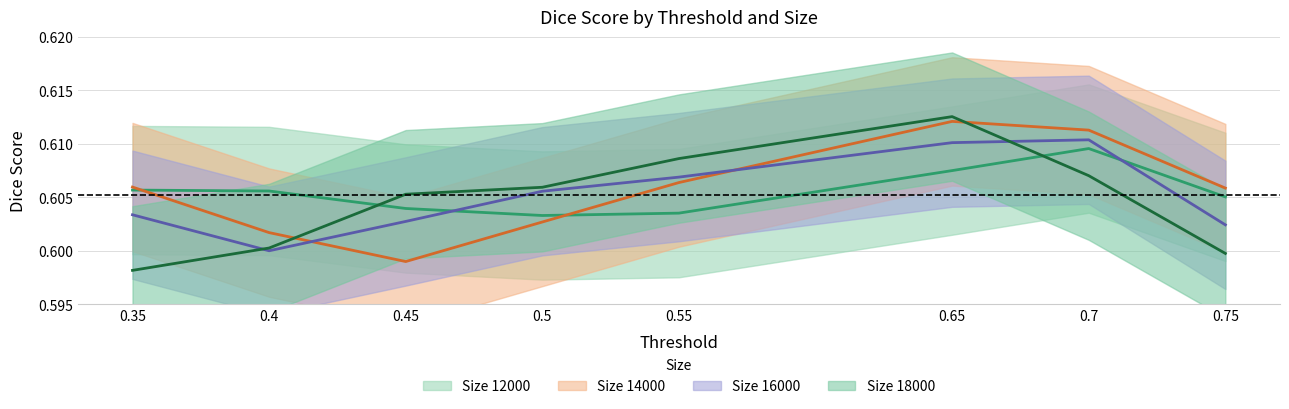

Rank the series at 0.65 from highest to lowest value.

mean_dice_18000, mean_dice_14000, mean_dice_16000, mean_dice_12000